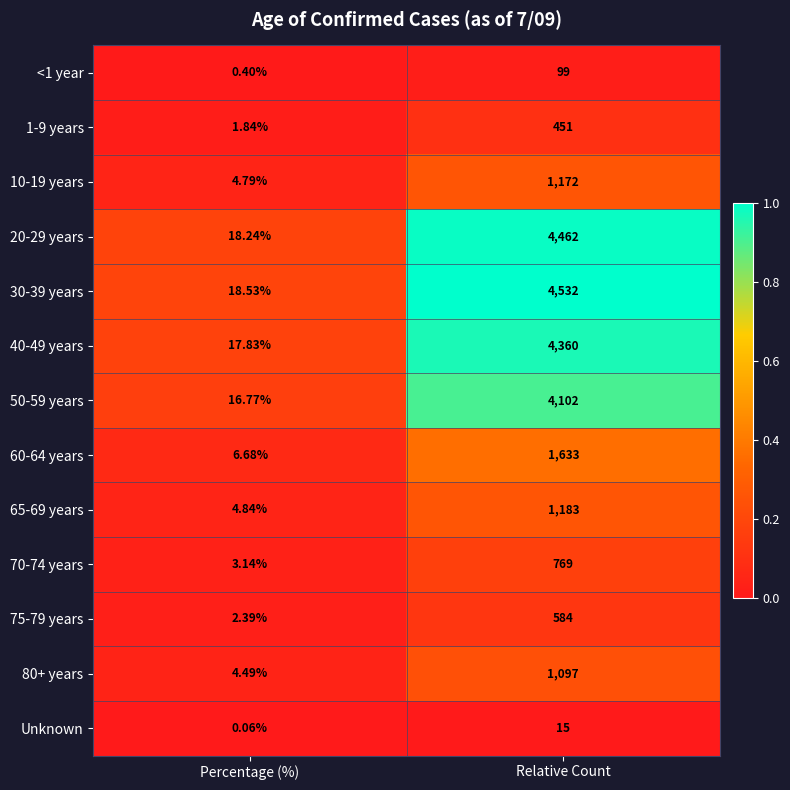

Which category has the lowest value across all series?

Percentage (%)